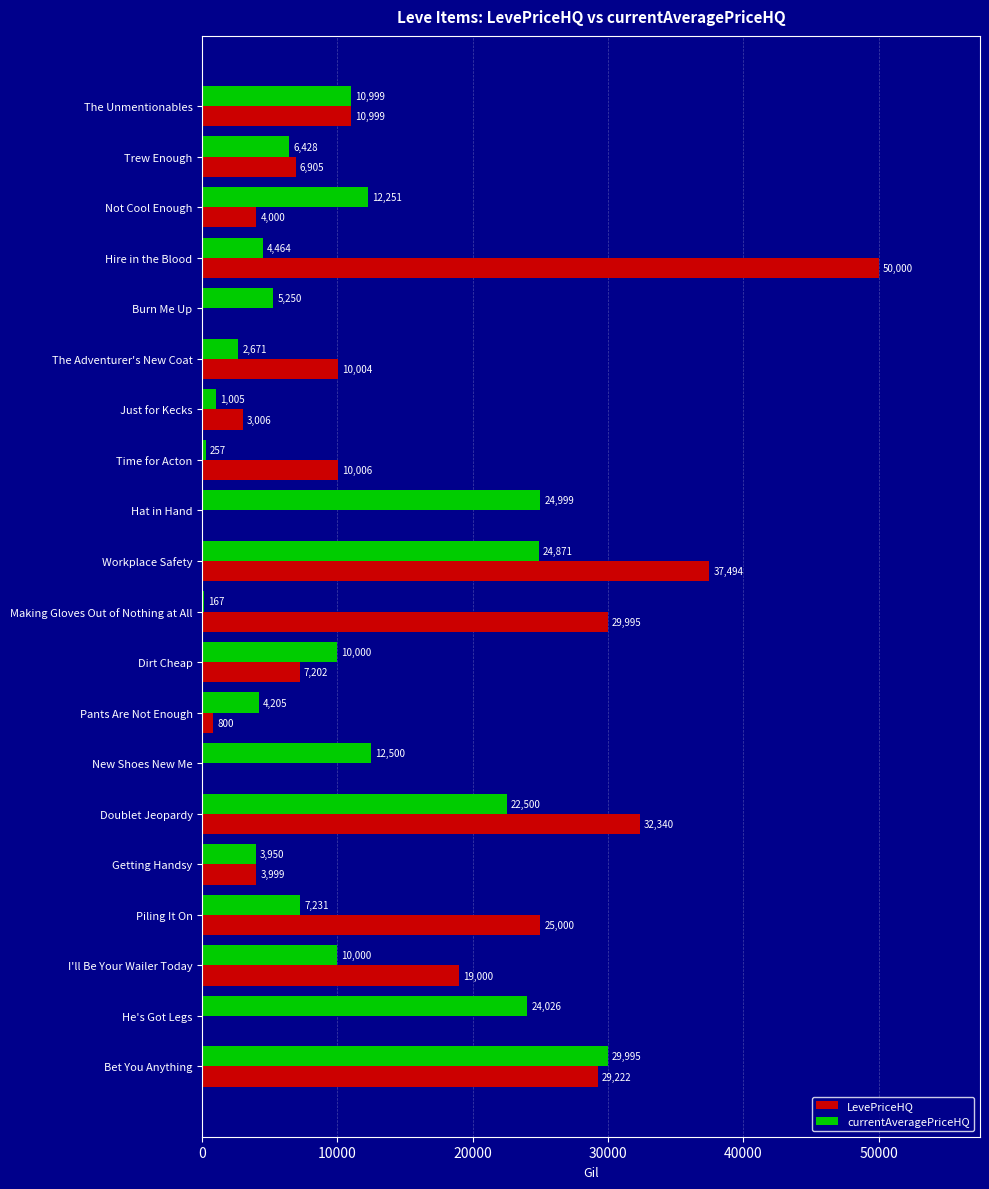

Between The Unmentionables and Not Cool Enough, which series saw the biggest shift?

LevePriceHQ